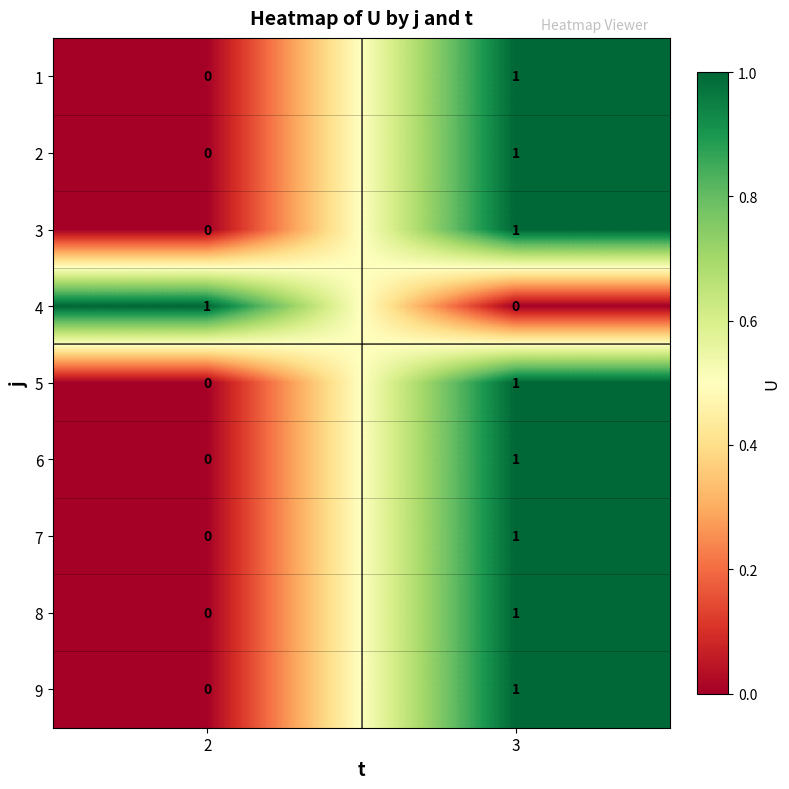

At which category is the sum across all series the highest?

3